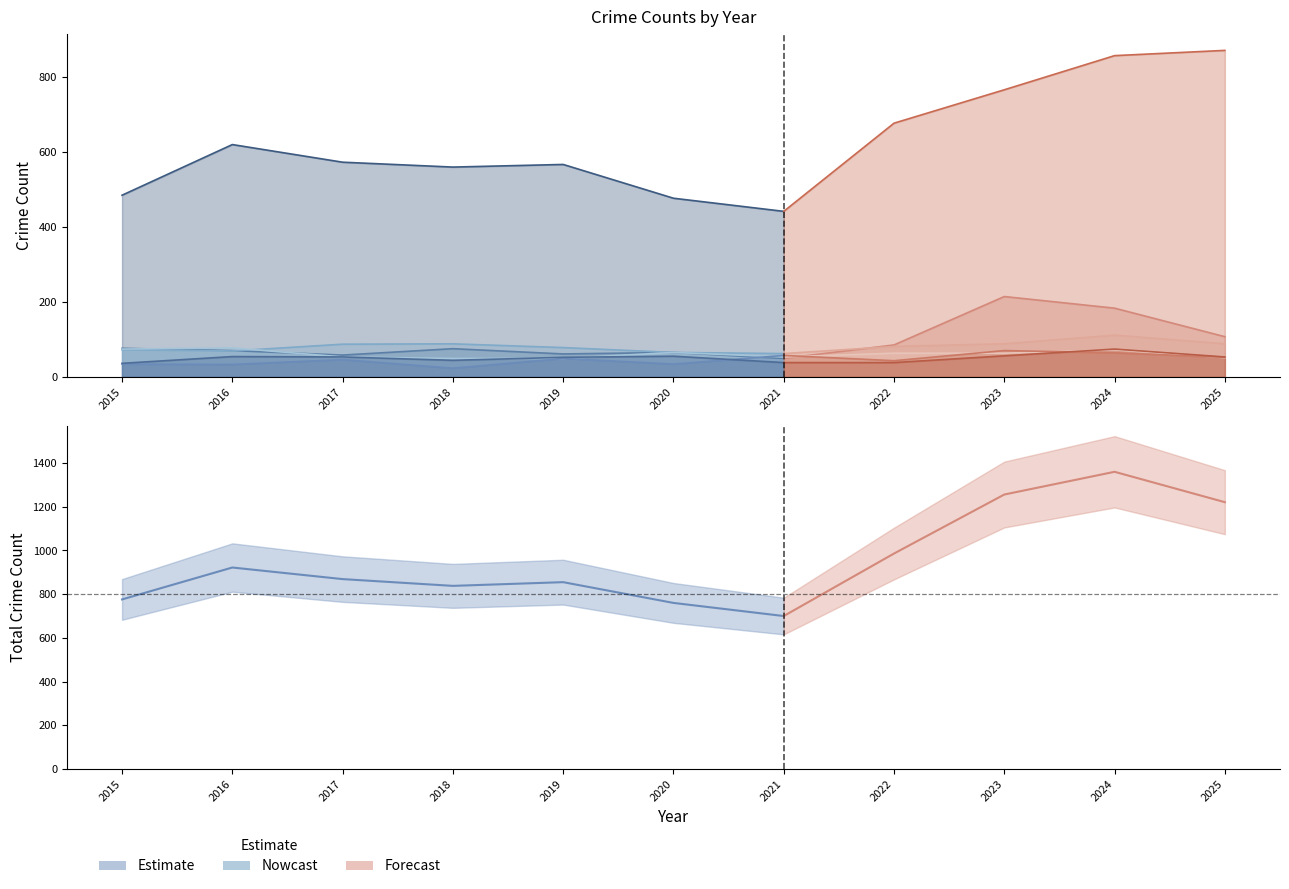

What is the difference between the highest and lowest values at 2024?

792